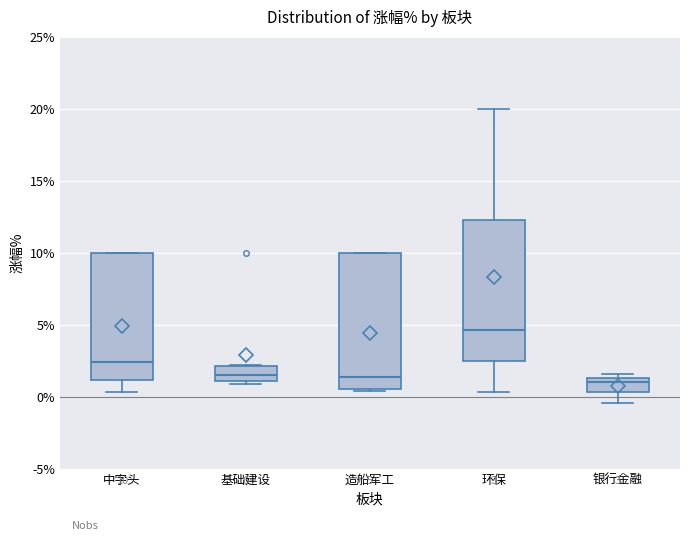

Which box's median line is the highest?

环保